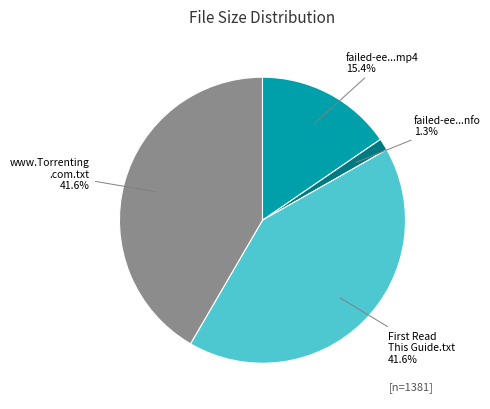

Is there any slice that represents more than half of the pie?

No